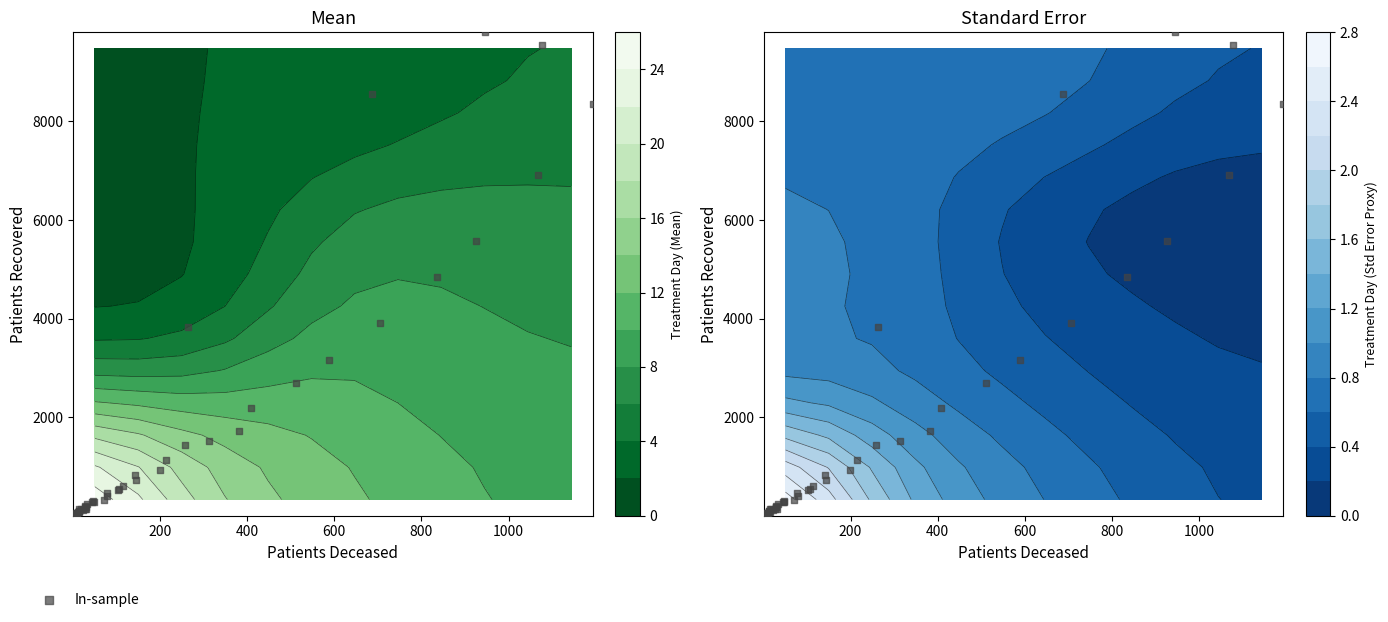

What is the difference between the maximum and second lowest values in the 1 series?

9083